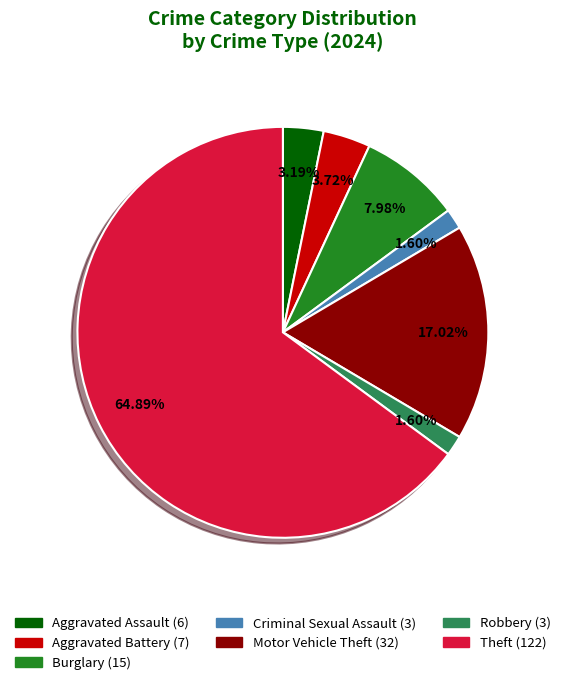

How many slices are in this pie chart?

7